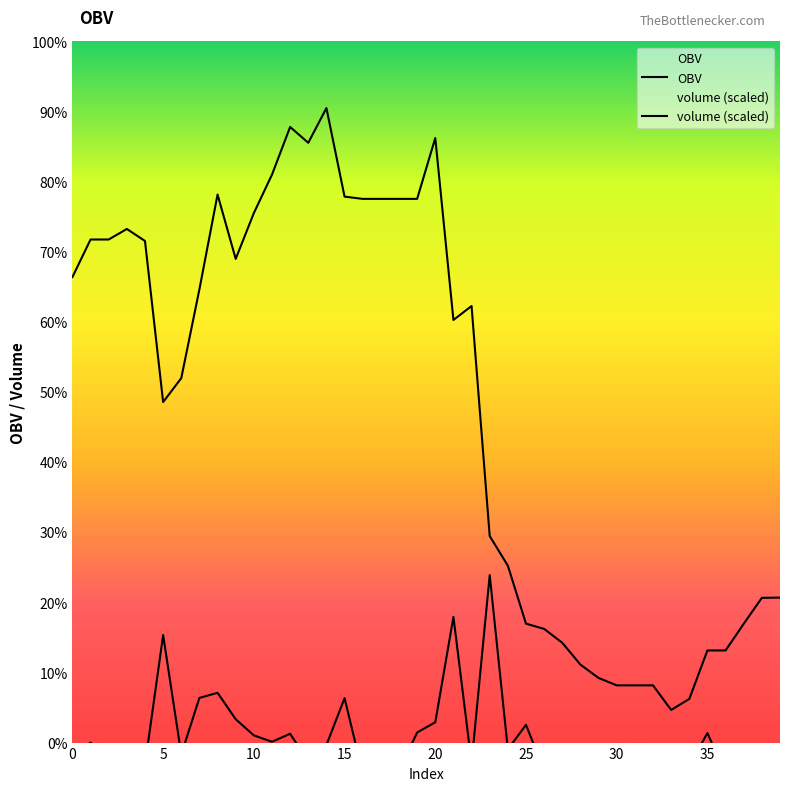

What is the difference between the second highest and second lowest values in the volume series?

14.6